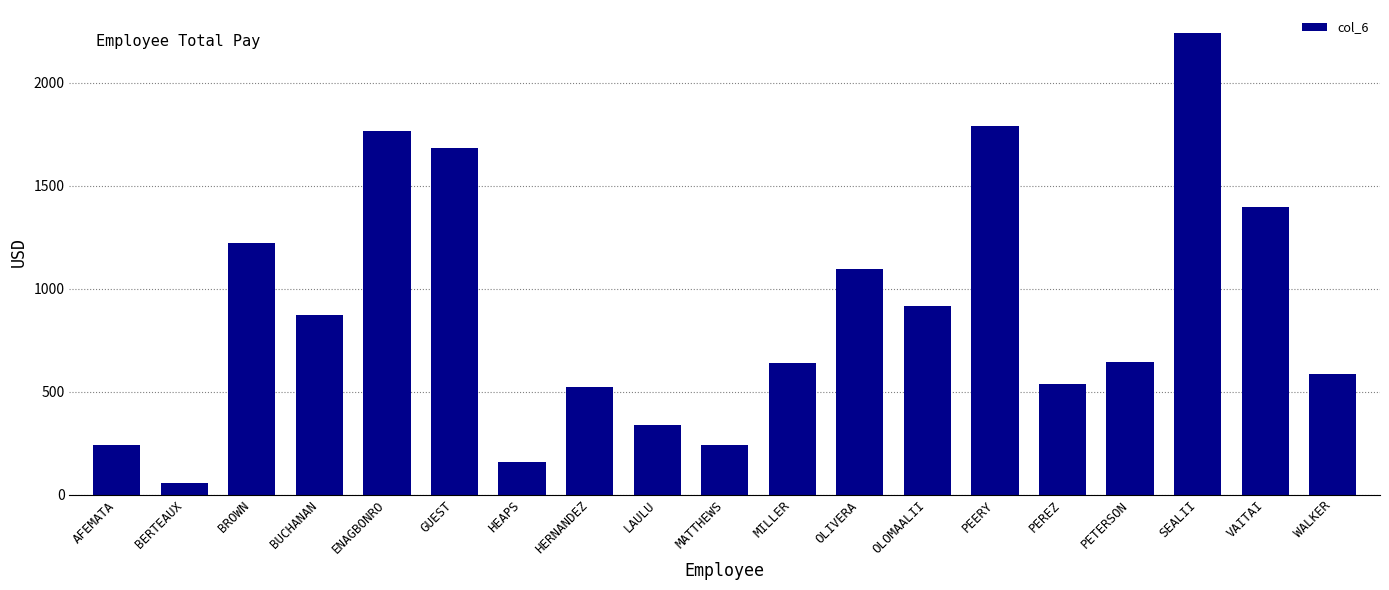

What is the approximate value at BUCHANAN?

870.3